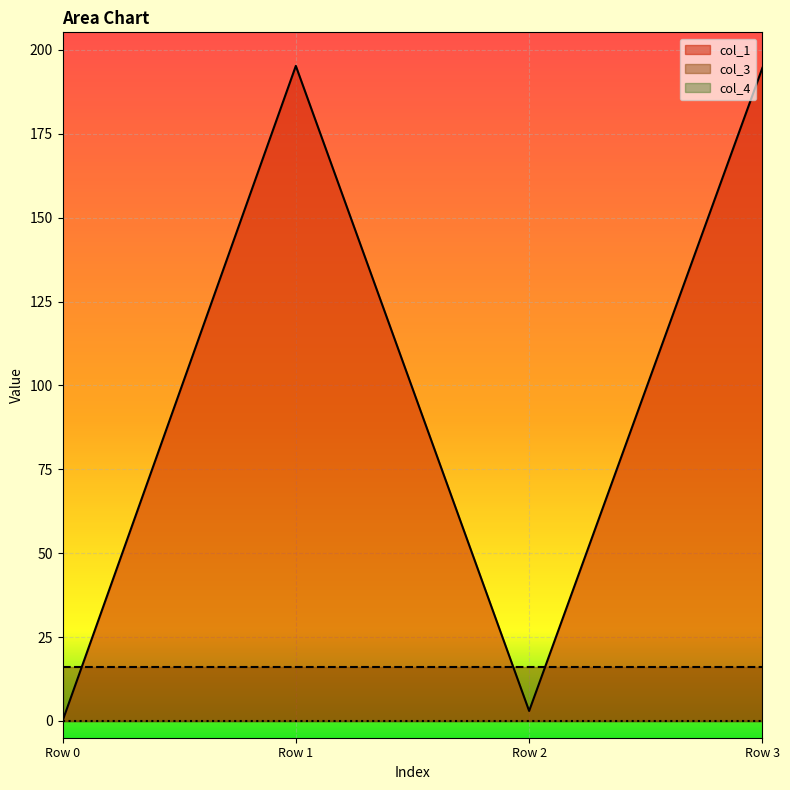

Rank the categories by col_4 value from lowest to highest.

Row 0, Row 1, Row 2, Row 3